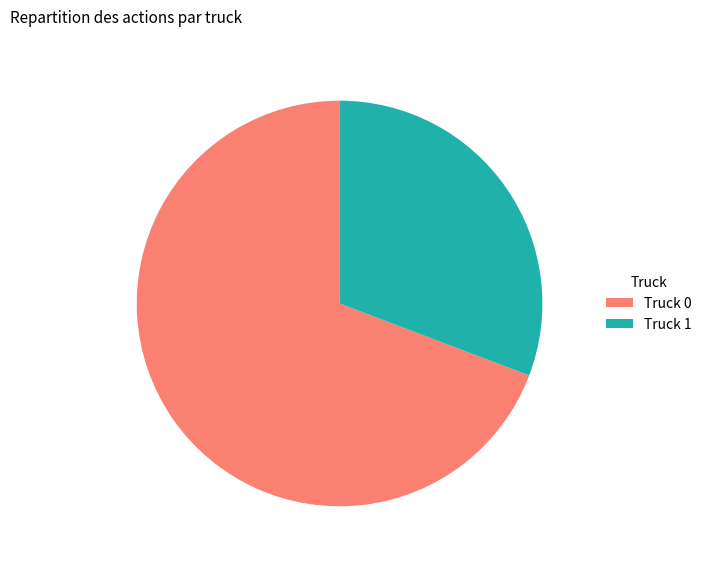

Combined, do Truck 1 and Truck 0 account for over 50%?

Yes